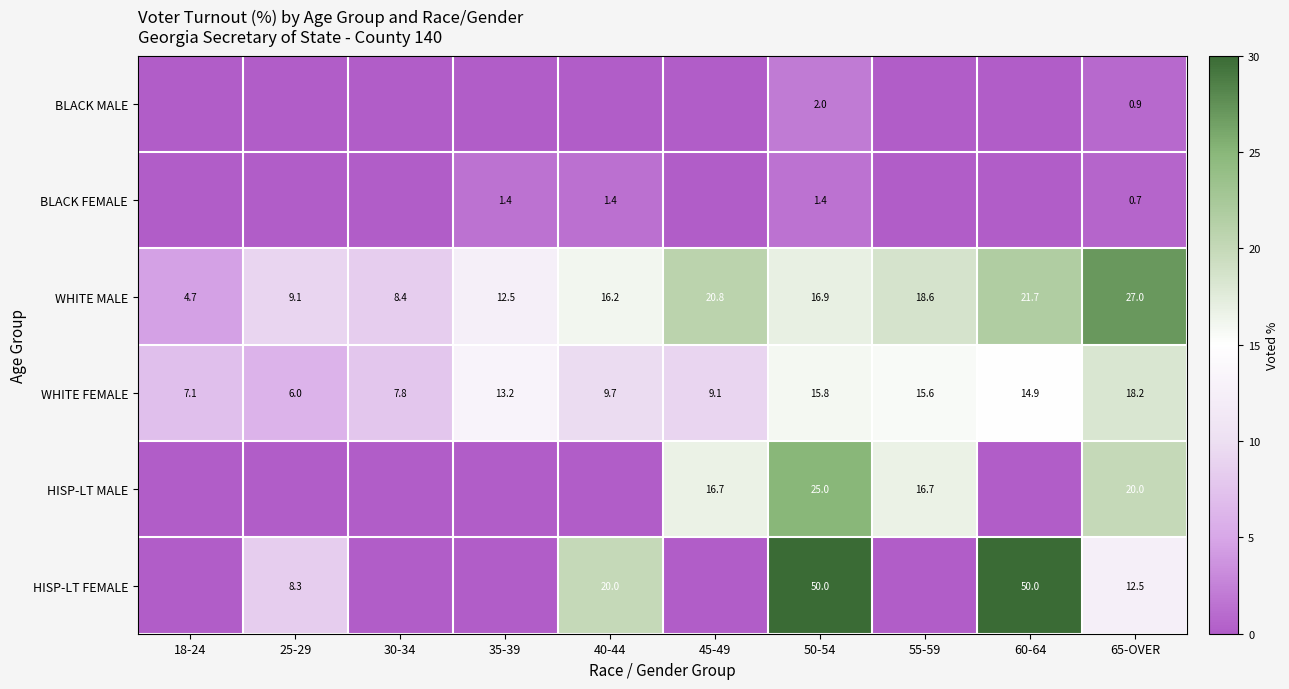

What is the difference between the WHITE MALE values at 35-39 and 25-29?

3.4